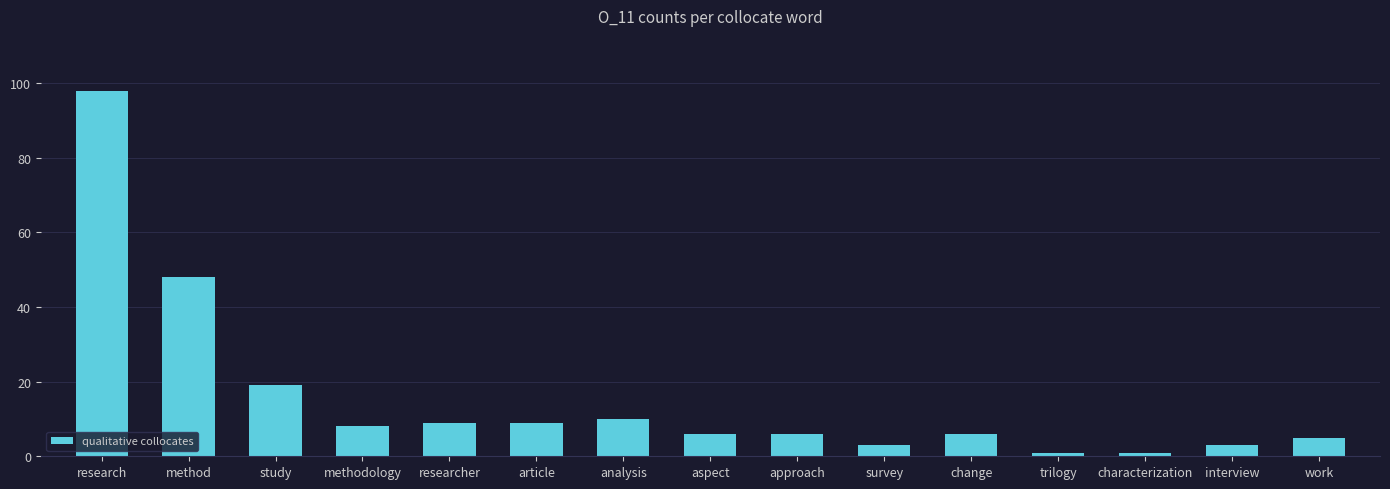

What is the difference between the maximum and second lowest values?

97